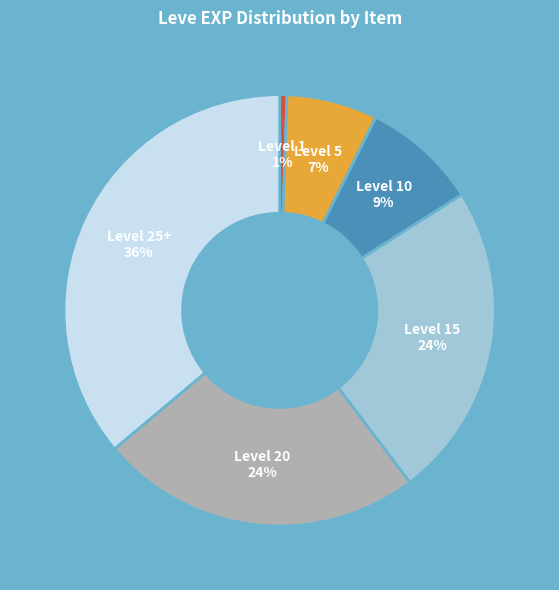

Combined, do Level 5 and Level 20 account for over 50%?

No